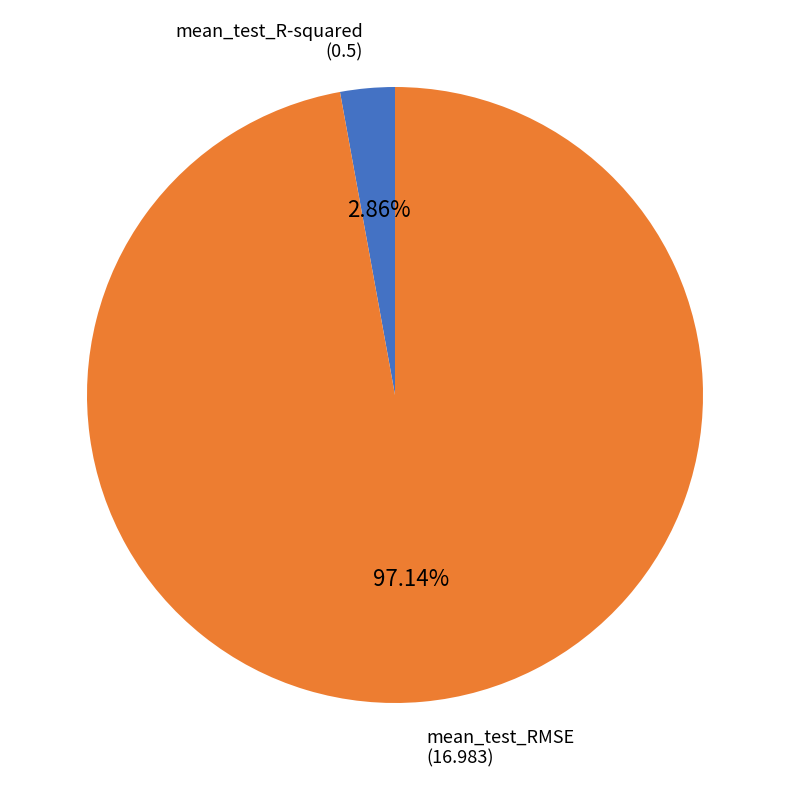

Is mean_test_R-squared the majority of the pie?

No